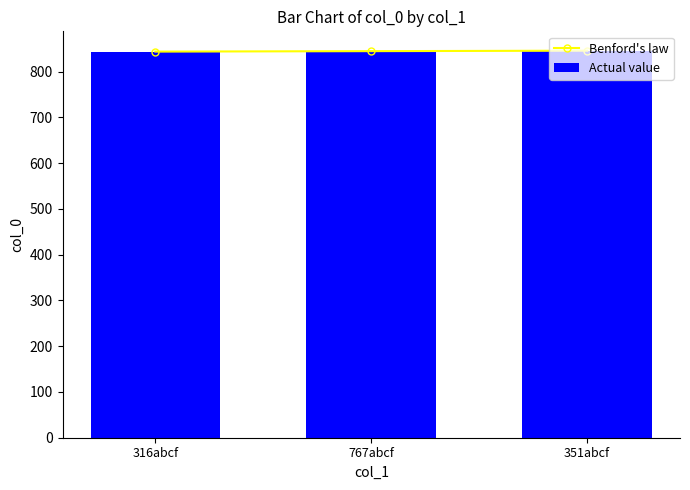

Is it true that Benford's law equals 846 at 351abcf?

True